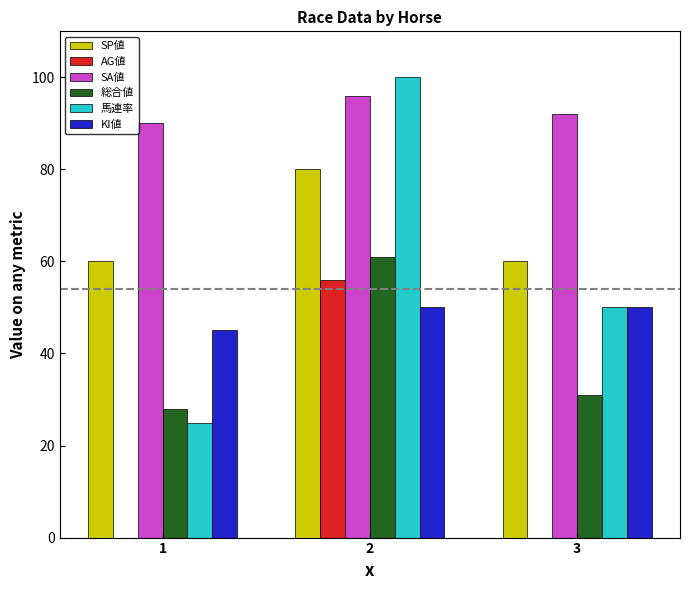

Read the SA値 value at 3.

92